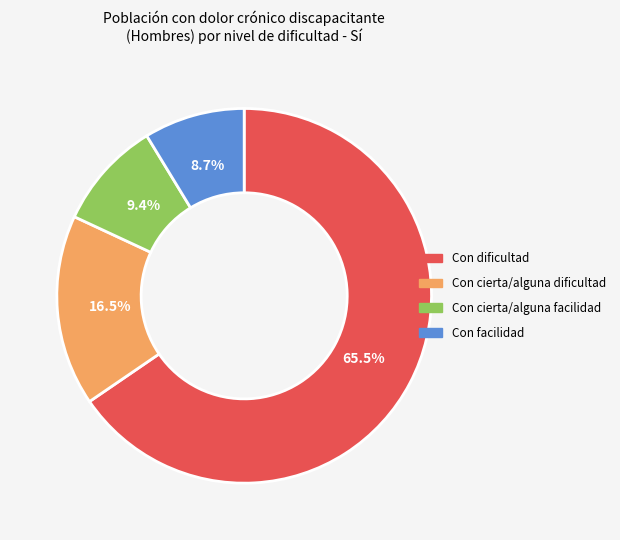

Which category has the smallest portion of the pie?

Con facilidad